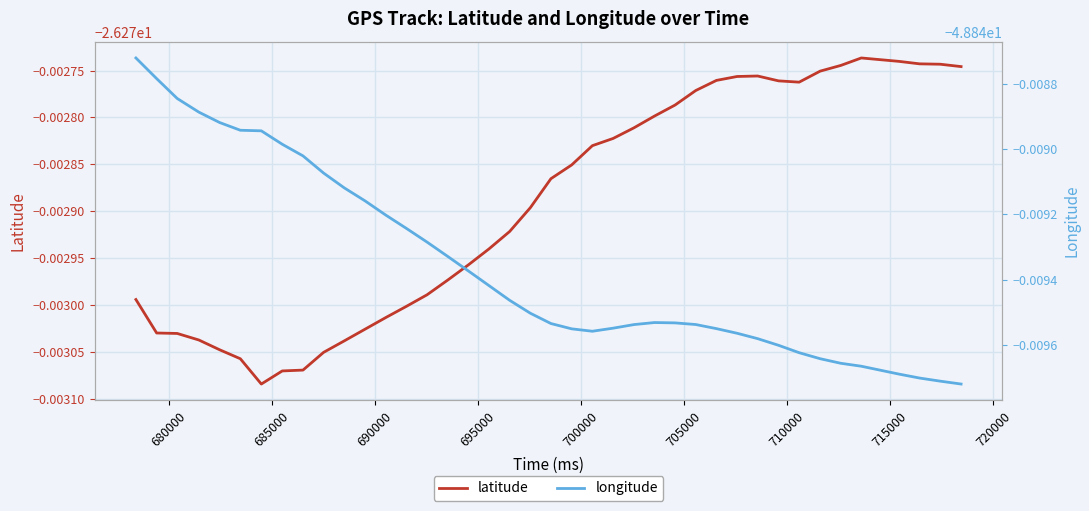

True or false: longitude and latitude cross at least once.

False